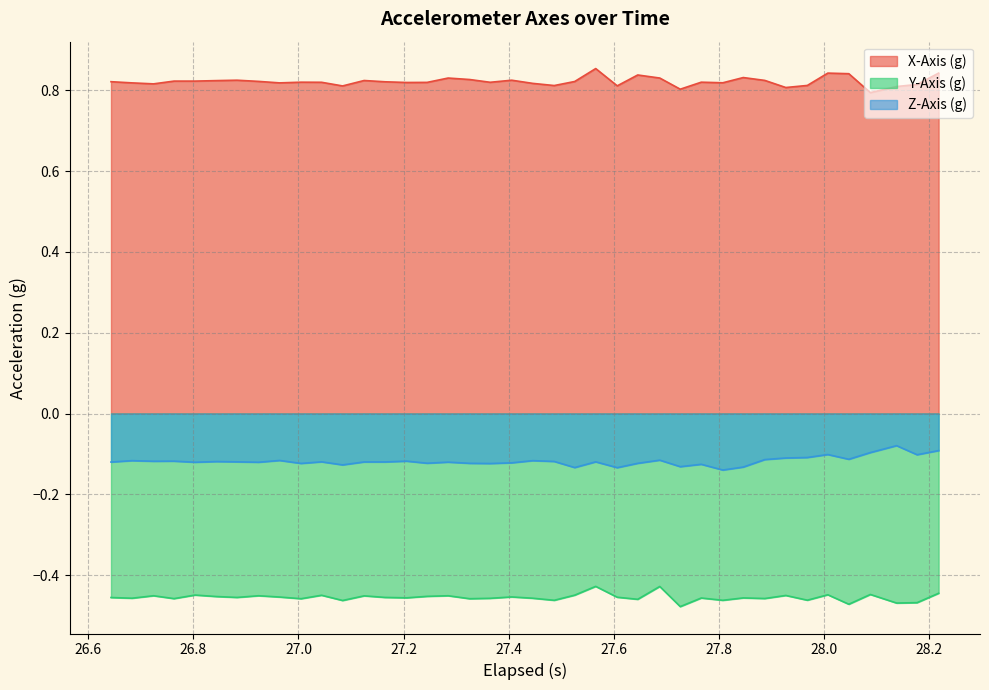

List the series in order of their peak value, highest first.

X-Axis (g), Z-Axis (g), Y-Axis (g)